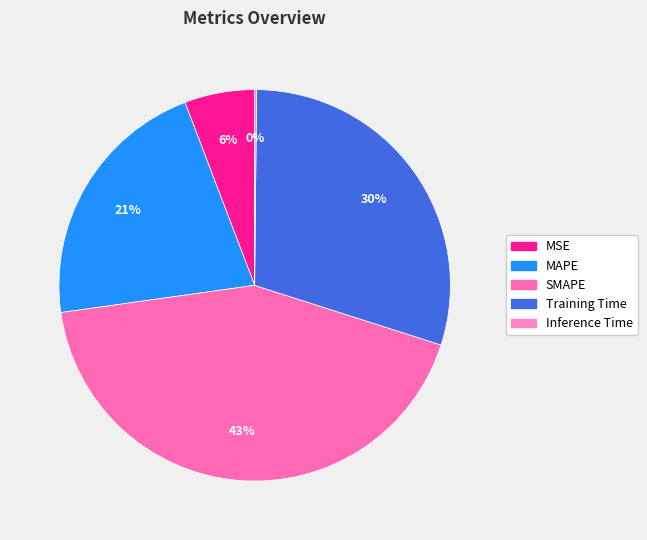

To the nearest percent, what is the combined percentage of MSE and Training Time?

36%